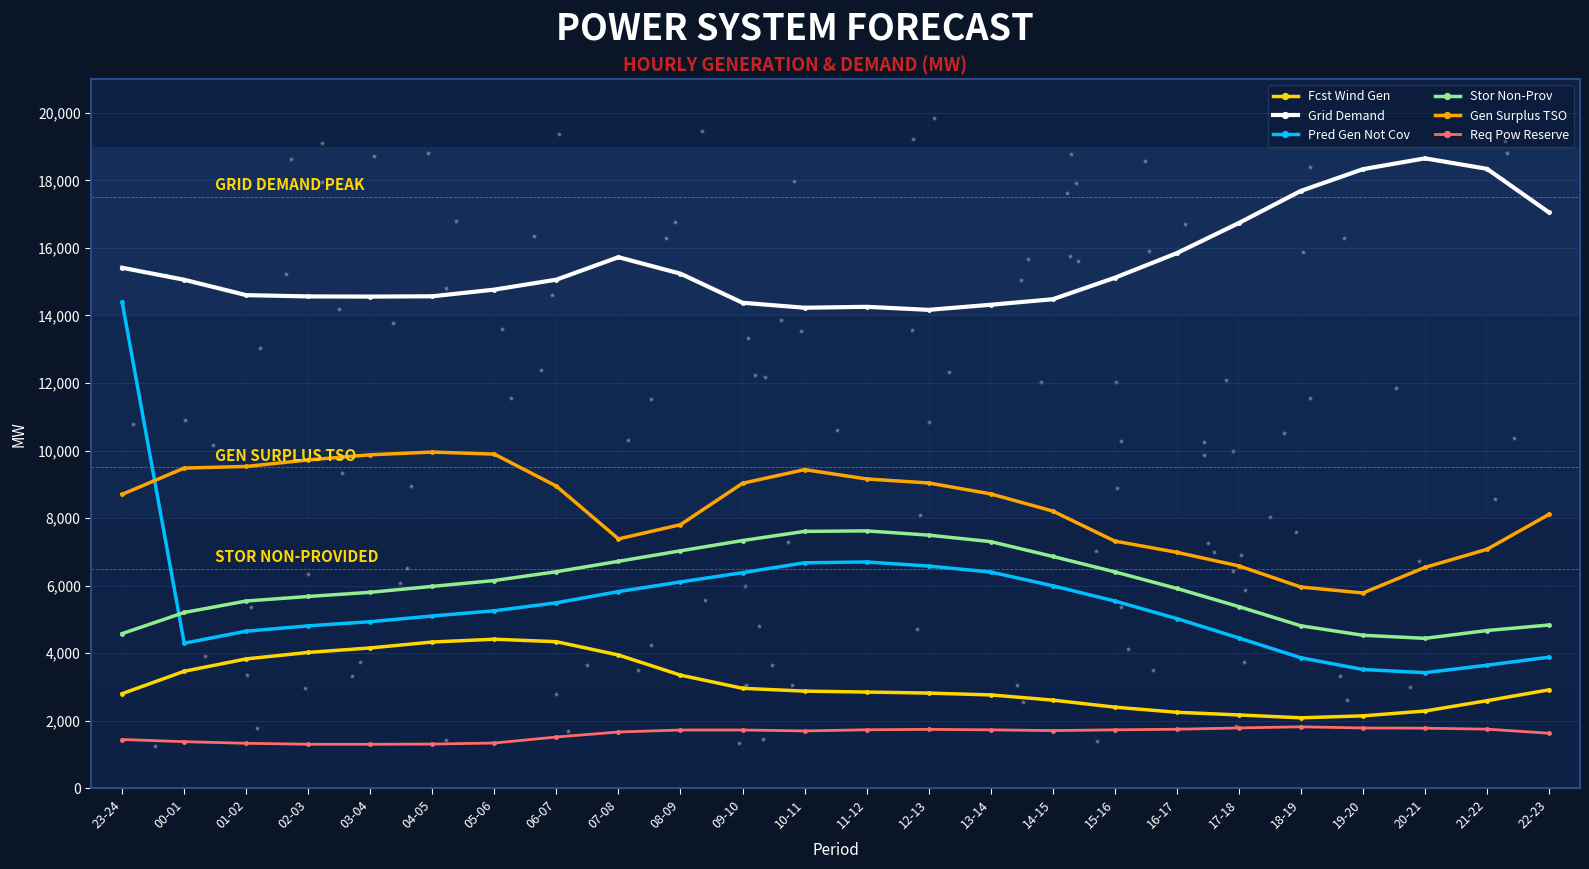

At how many categories does at least one series exceed 17571?

4